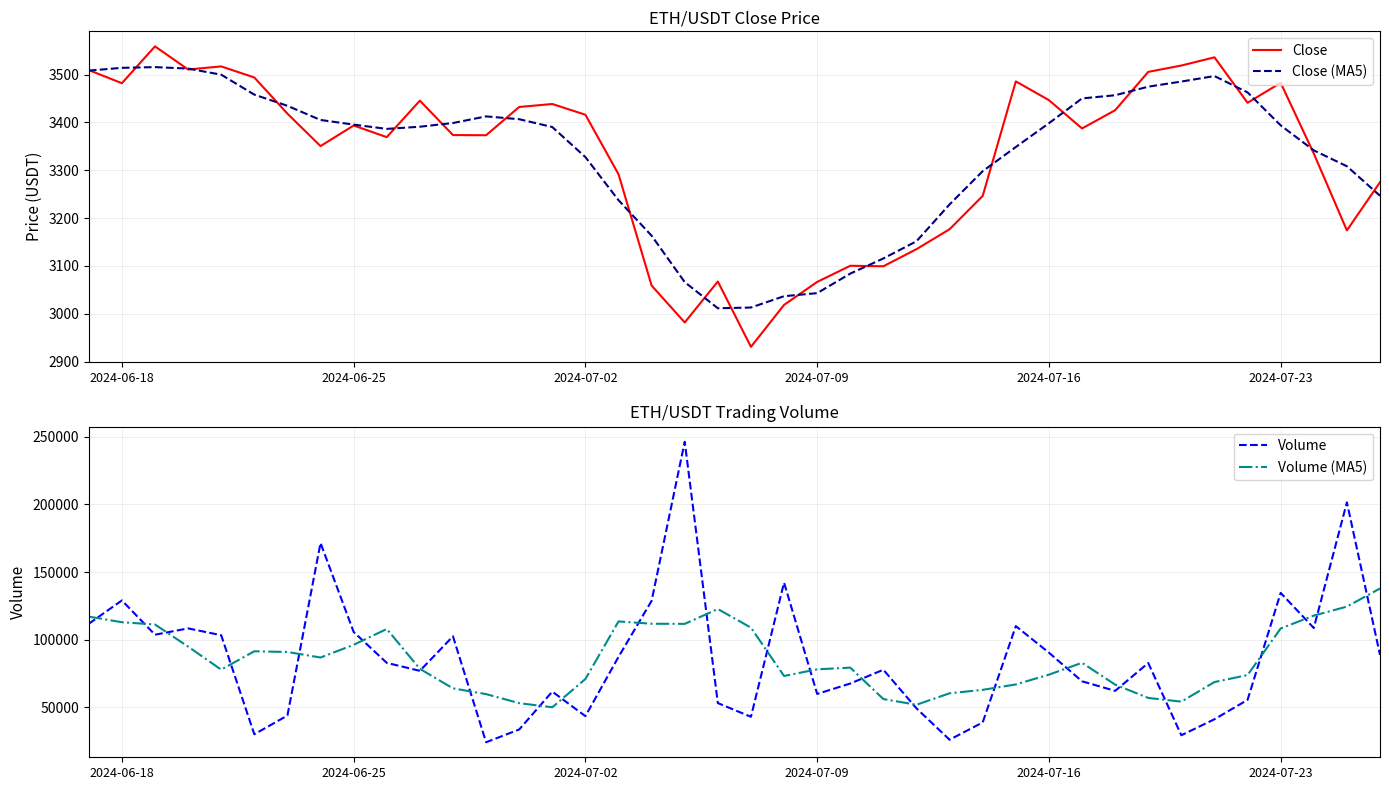

What is the difference between the maximum and minimum values in the Volume series?

222169.6